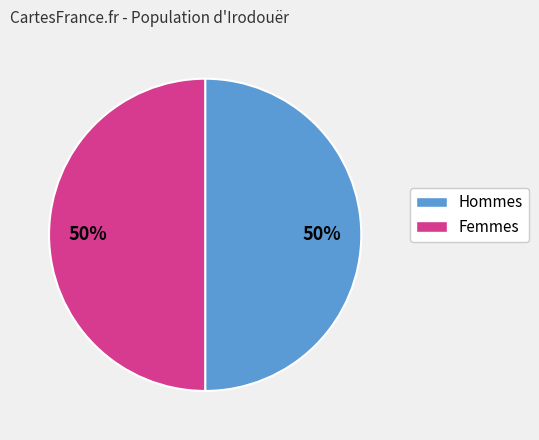

To the nearest percent, what is the average slice percentage?

50%